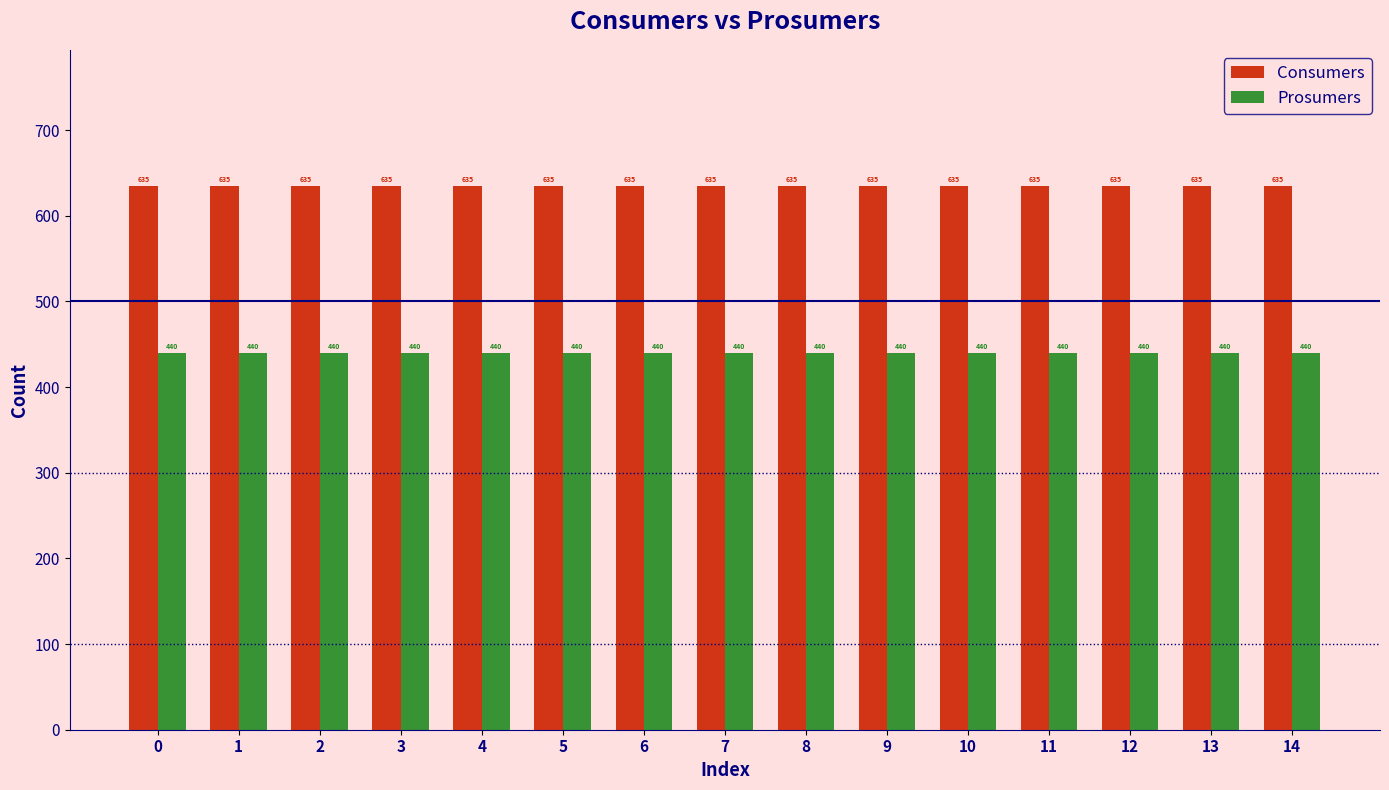

How many groups of bars are there?

15